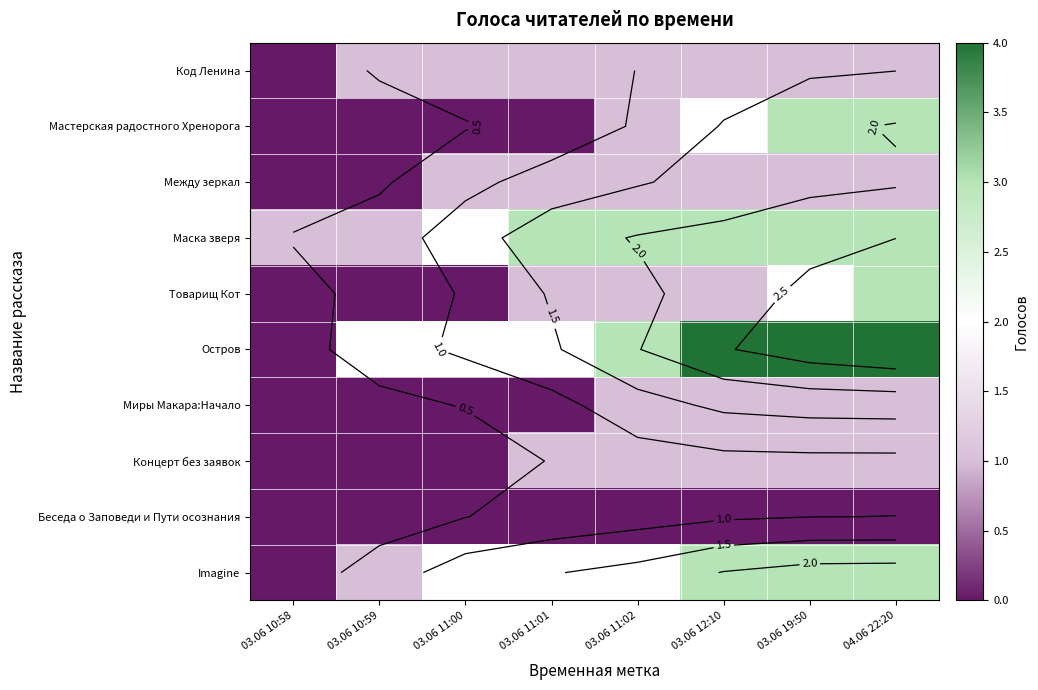

What is the difference between the second highest and minimum values in the Остров series?

4